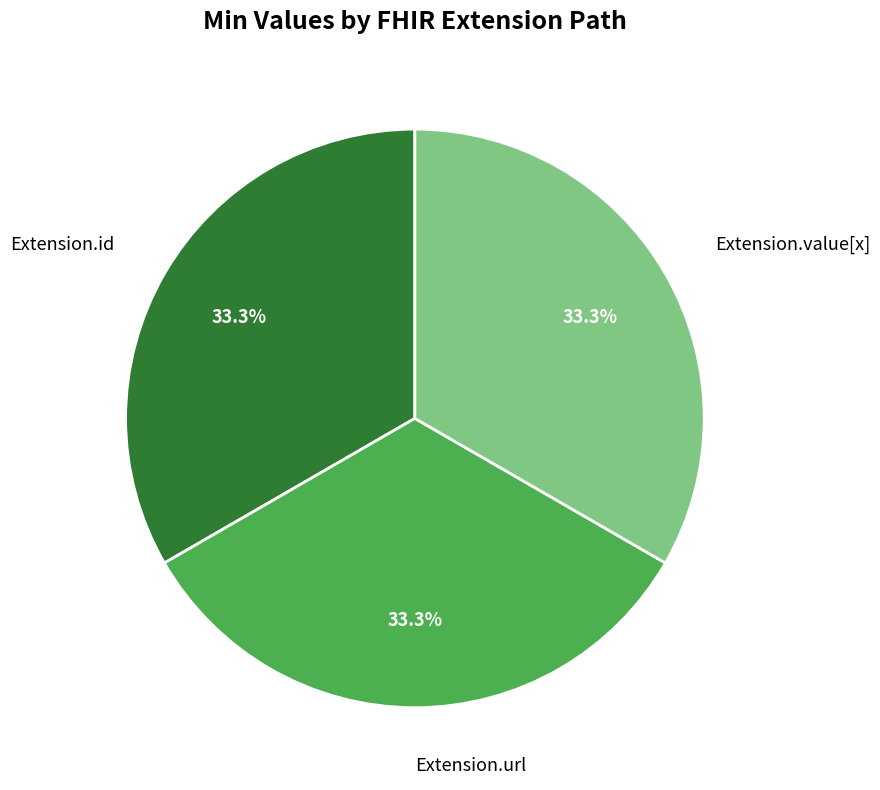

Is it true that Extension.id is 1% of the pie?

False